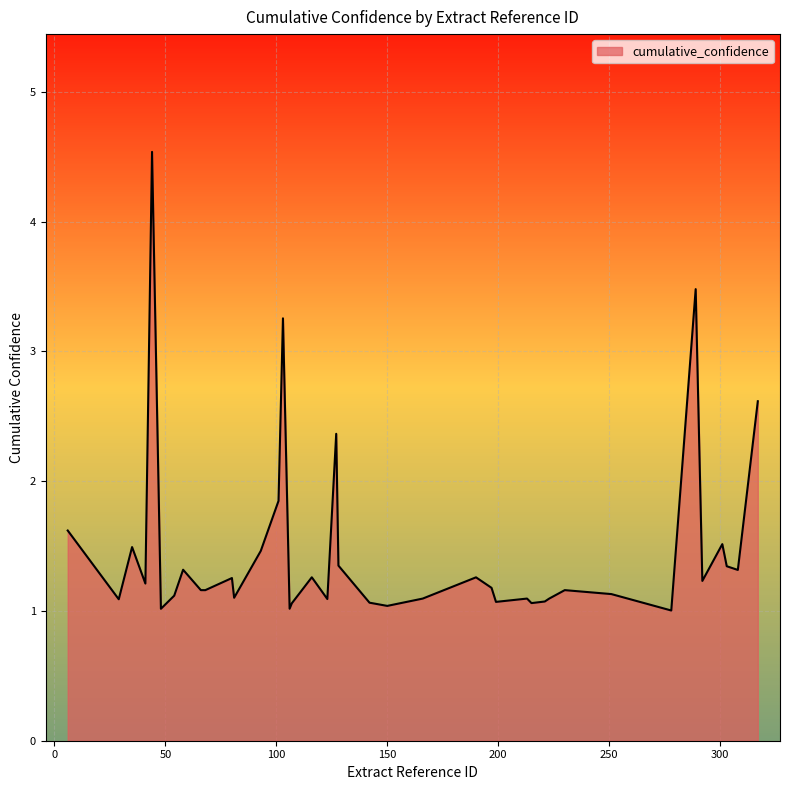

What is the difference between the maximum and minimum values?

3.5